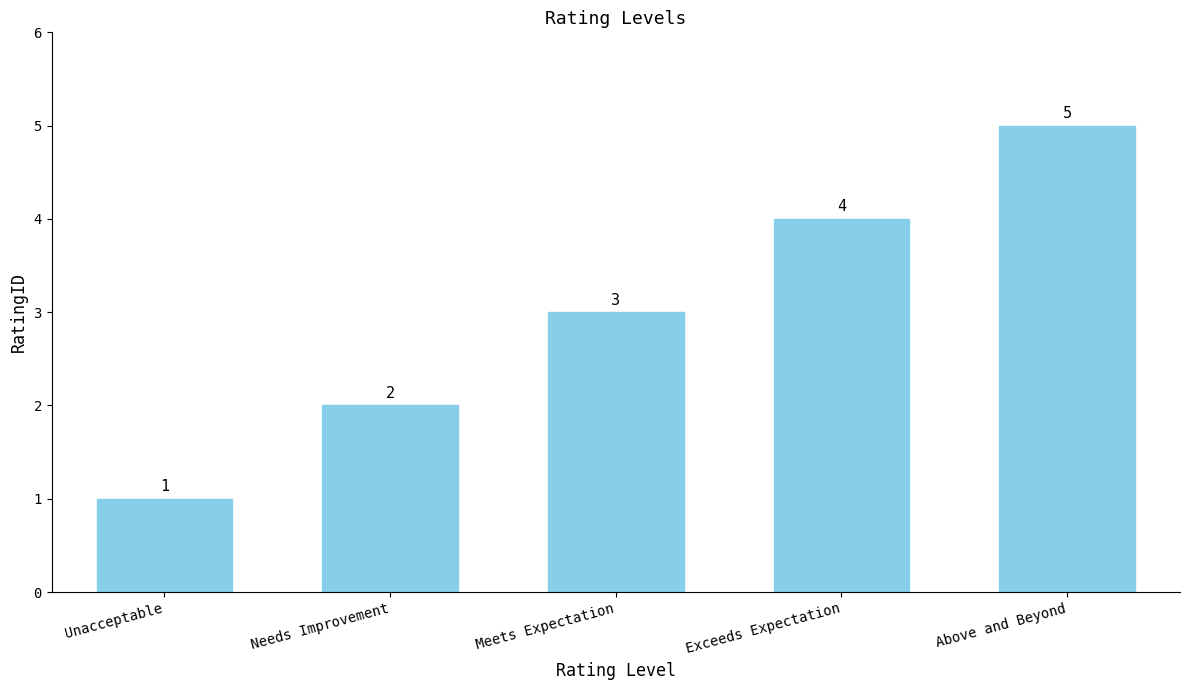

What value does the data have at Meets Expectation?

3